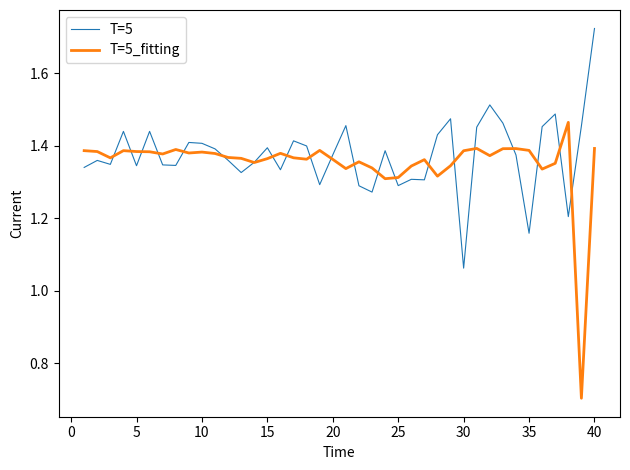

True or false: T=5_fitting has more than 2 points higher than both neighbors.

True